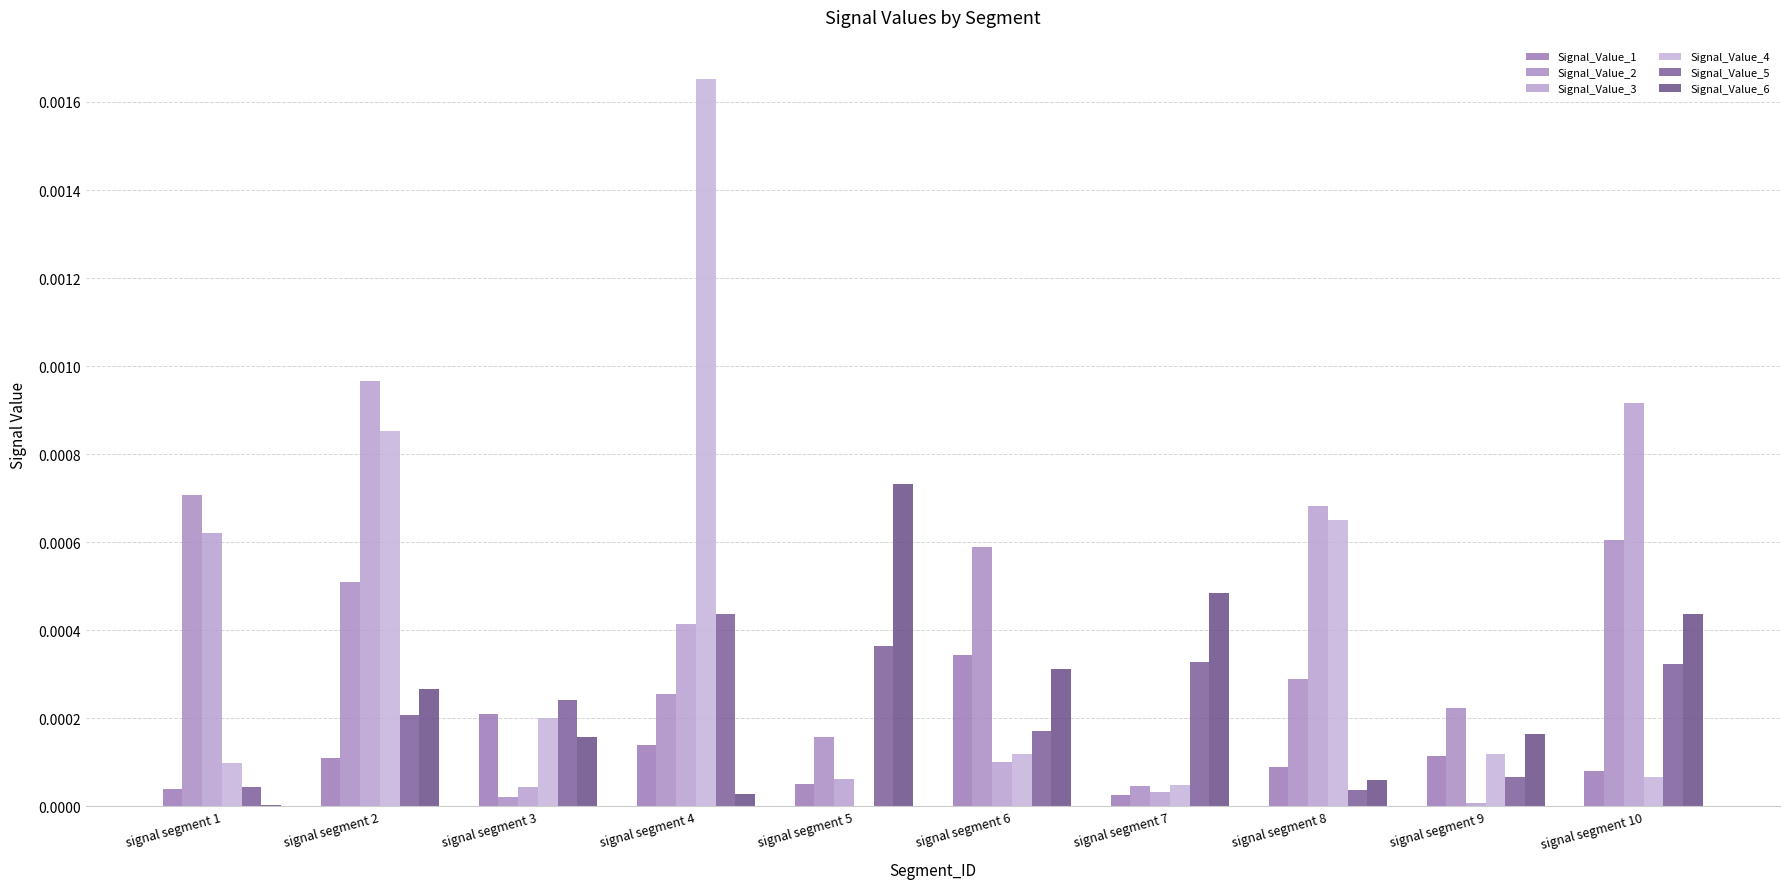

Count the number of categories in the chart.

10